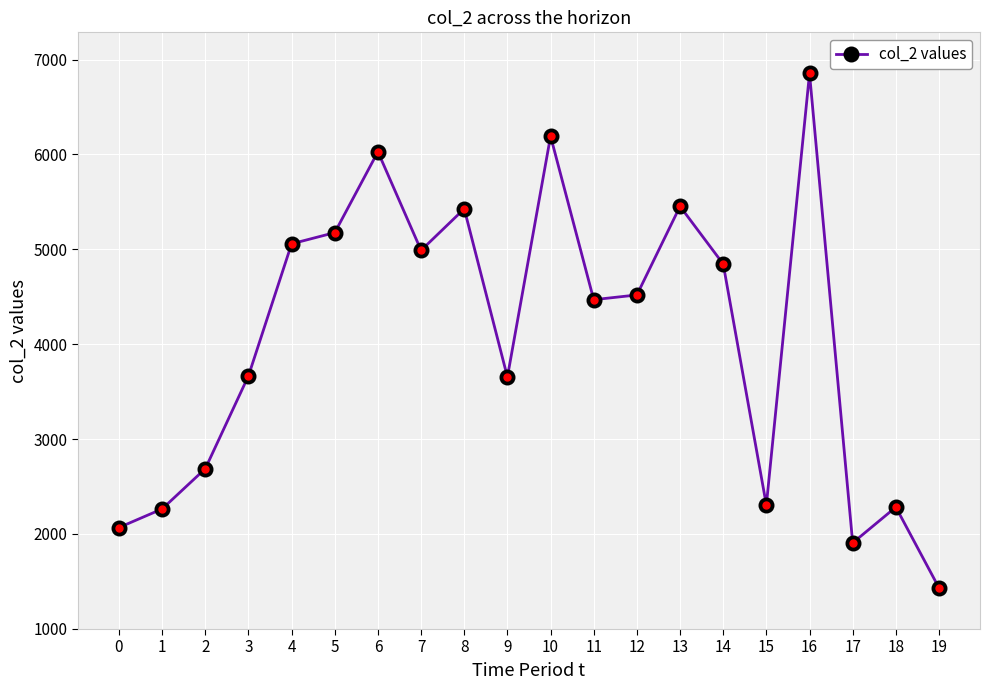

What is the sum of the values at 4 and 18?

7341